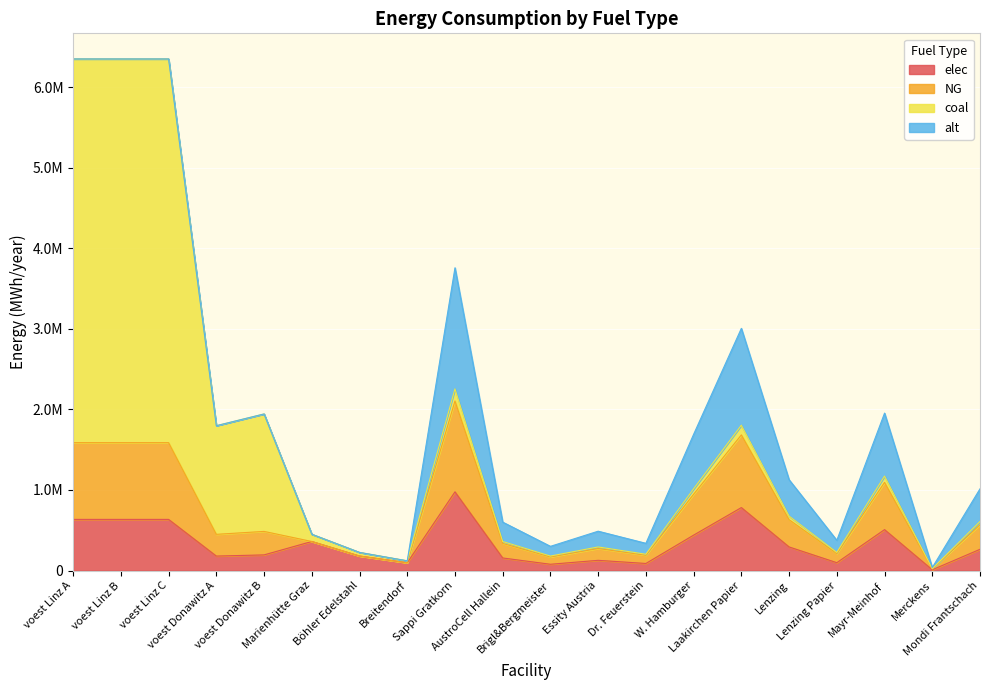

Does the chart display data point markers on the line(s)?

No